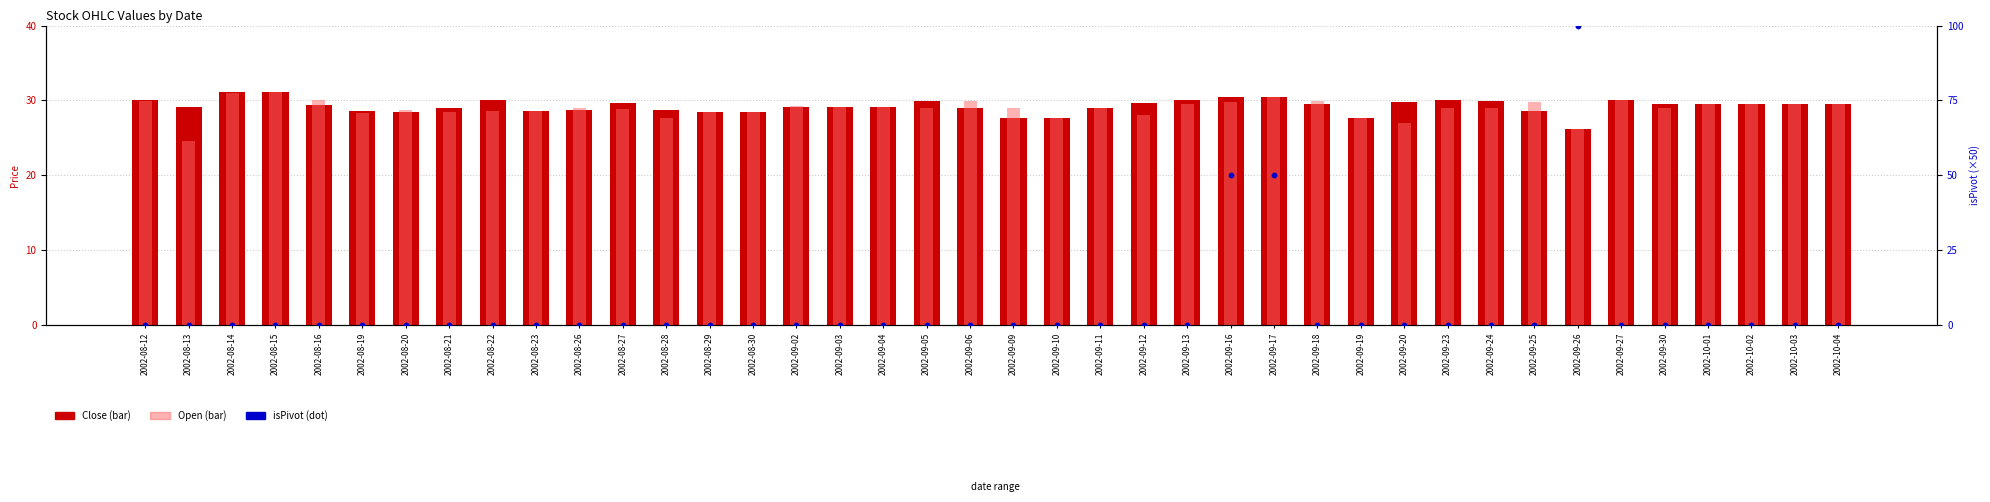

Which series reaches the minimum Y coordinate?

isPivot (scaled)